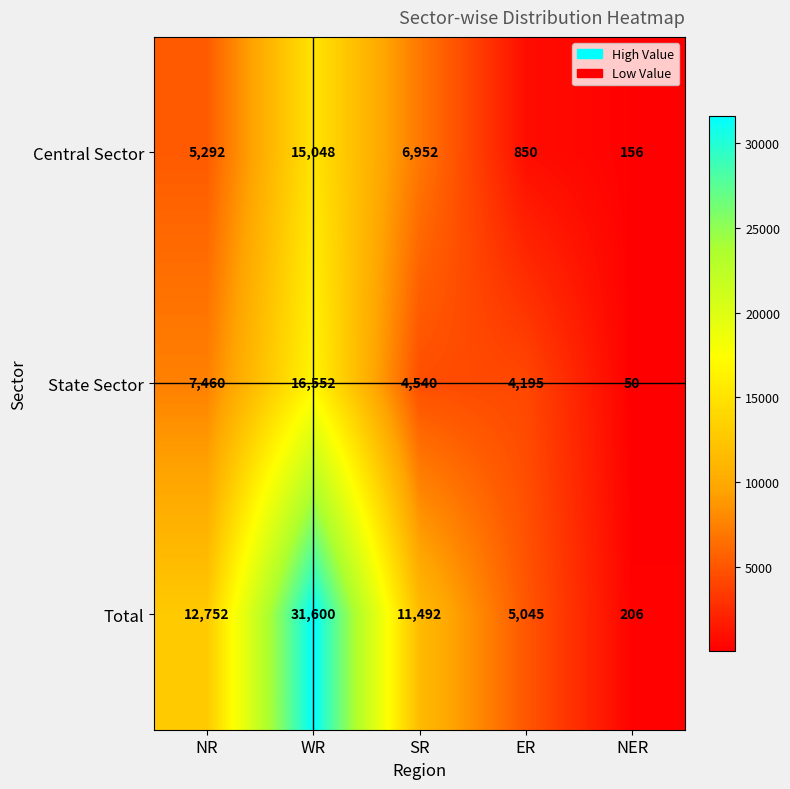

What is the sum of the State Sector values at NER and SR?

4590